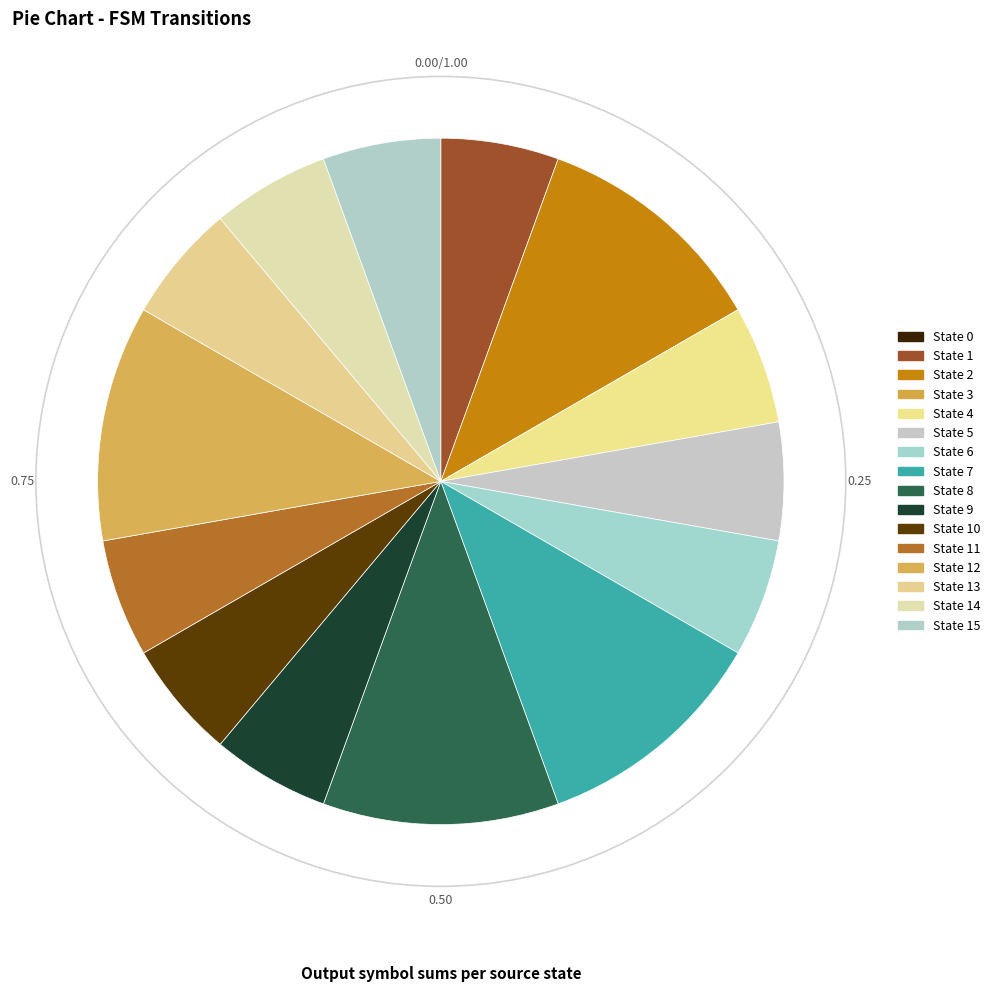

Rank the categories by value from highest to lowest.

source_state=2, source_state=7, source_state=8, source_state=12, source_state=1, source_state=3, source_state=4, source_state=5, source_state=6, source_state=9, source_state=10, source_state=11, source_state=13, source_state=14, source_state=15, source_state=0